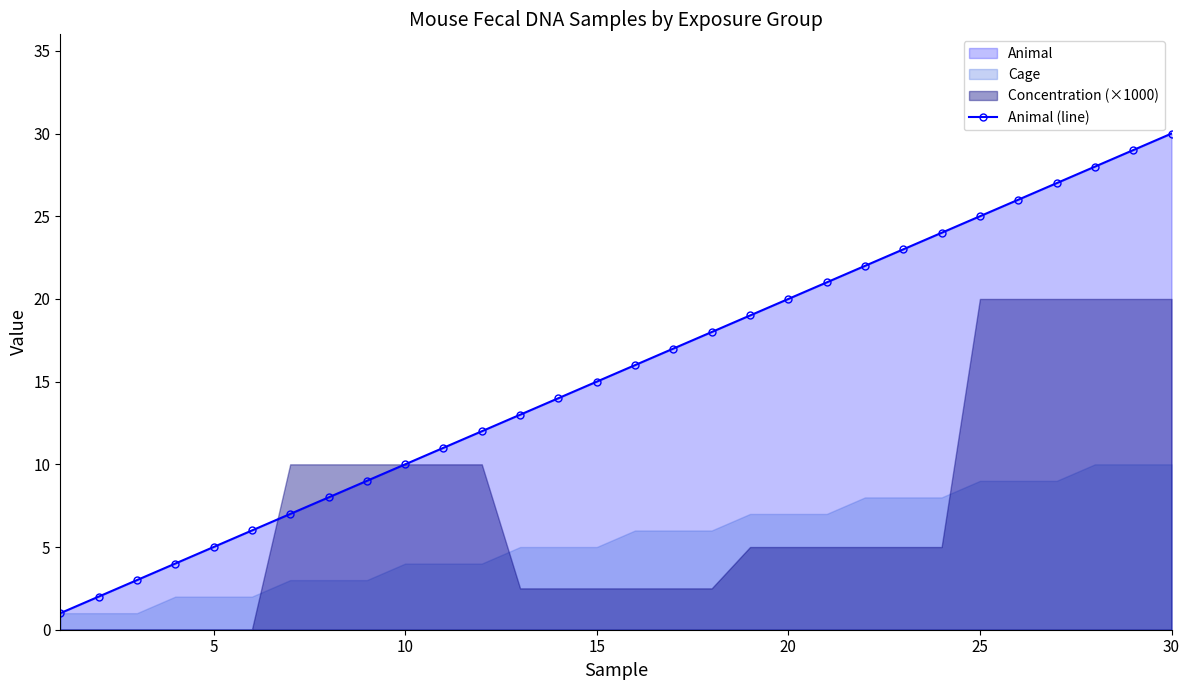

How many lines are shown in the chart?

1